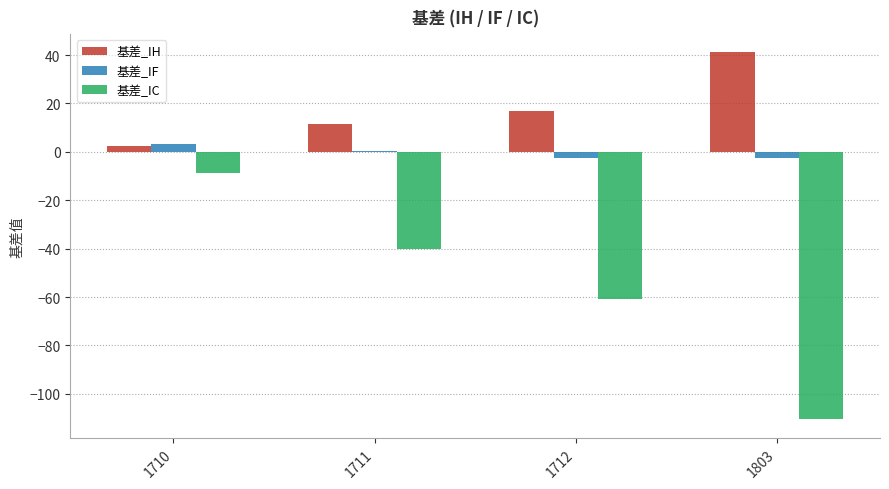

What is the total value across all series at 1711?

-28.4